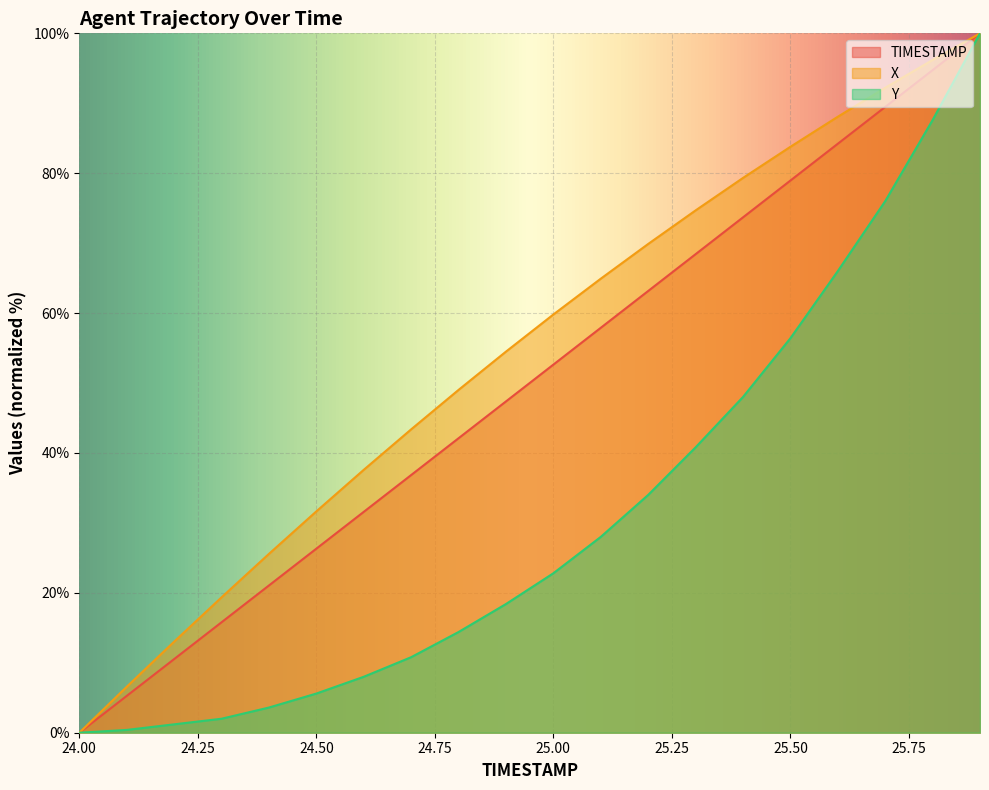

Is it true that X equals 118.9 at 25.4?

False